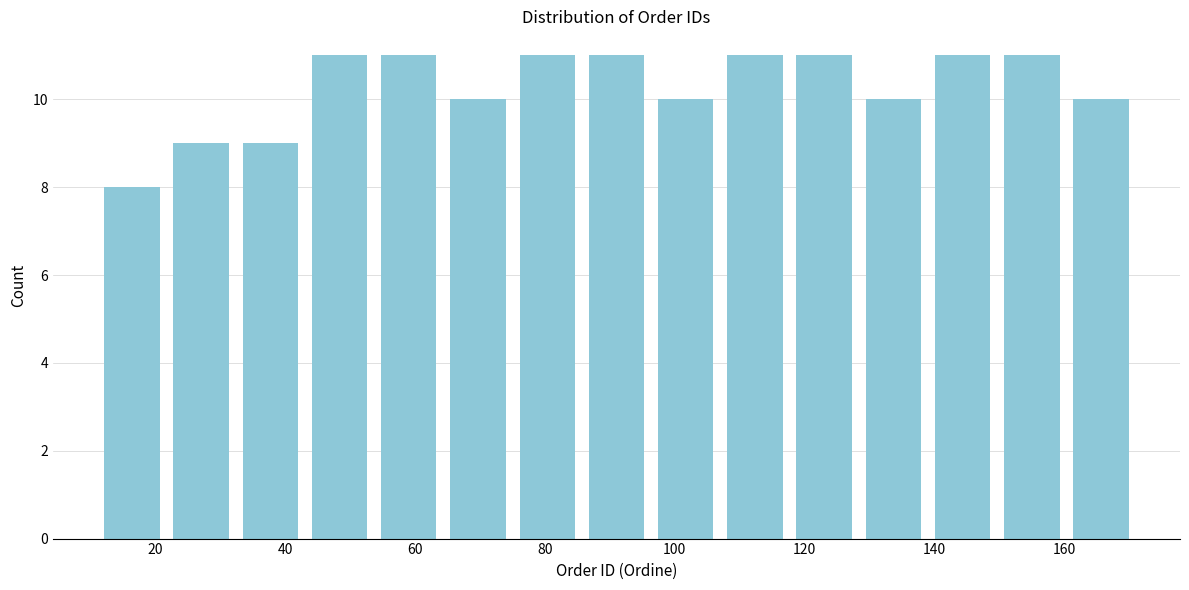

Reading left to right, list every bar in this chart as the range it spans on the x-axis followed by its height. Neither the bar edges nor the heights are printed on the chart, so give them approximately, as read against the axes.

12 to 22: 8
22 to 32: 9
32 to 44: 9
44 to 54: 11
54 to 64: 11
64 to 76: 10
76 to 86: 11
86 to 96: 11
96 to 108: 10
108 to 118: 11
118 to 128: 11
128 to 140: 10
140 to 150: 11
150 to 160: 11
160 to 172: 10